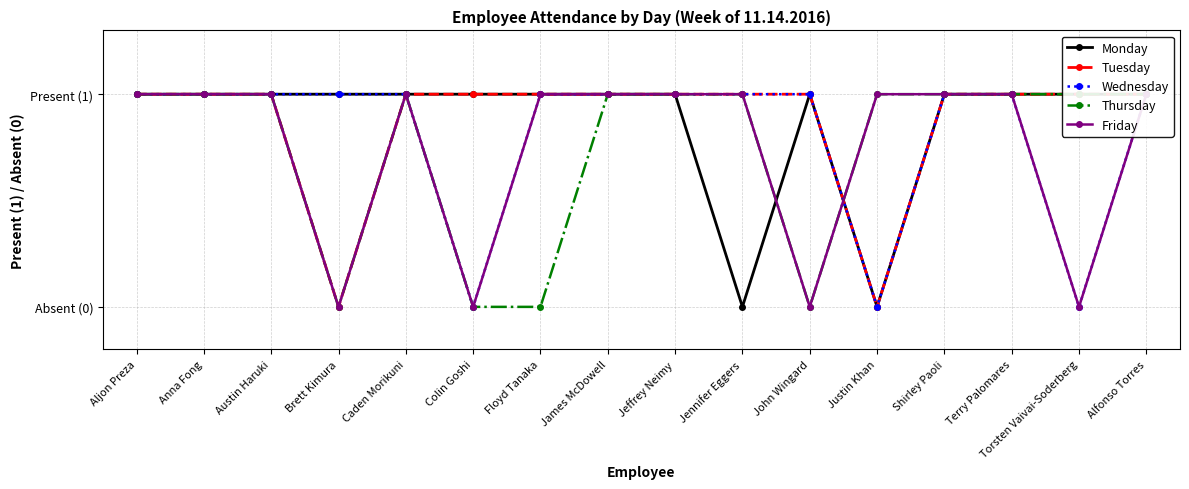

Which series has the widest spread of values?

Monday